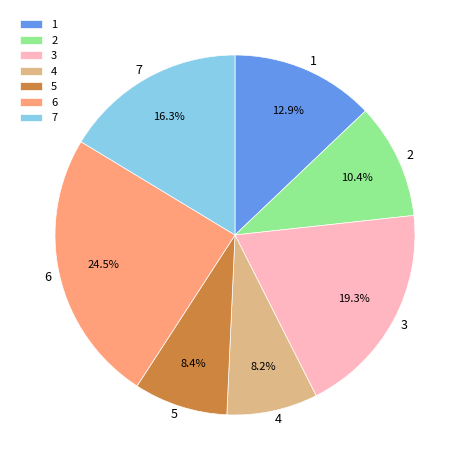

What percentage do 5 and 1 together represent?

21.3%